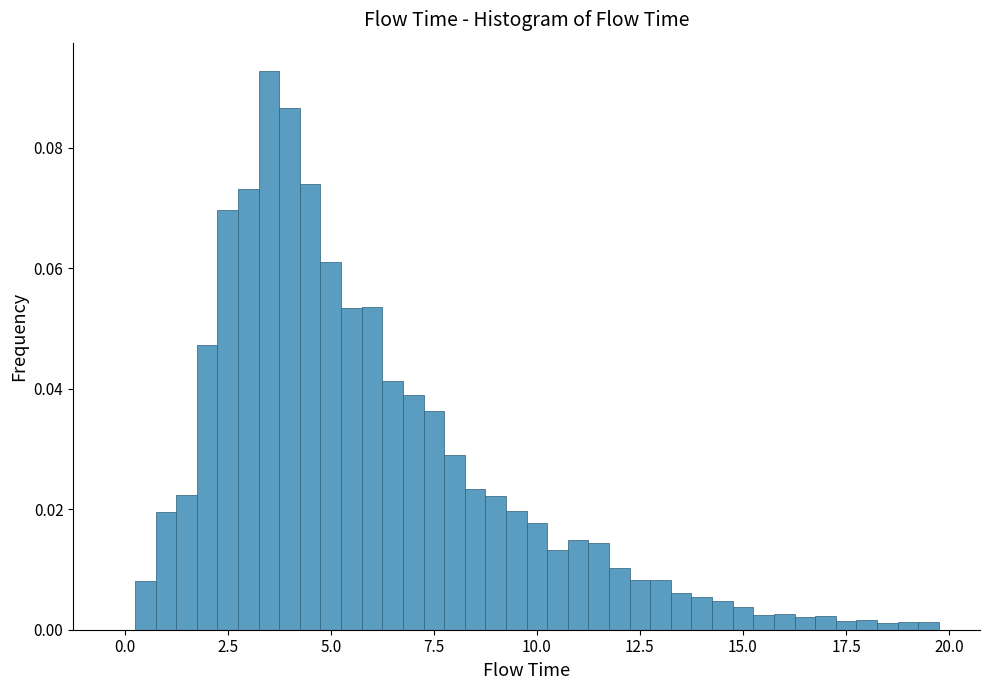

Read against the x-axis, roughly where is the centre of the tallest bar?

3.5